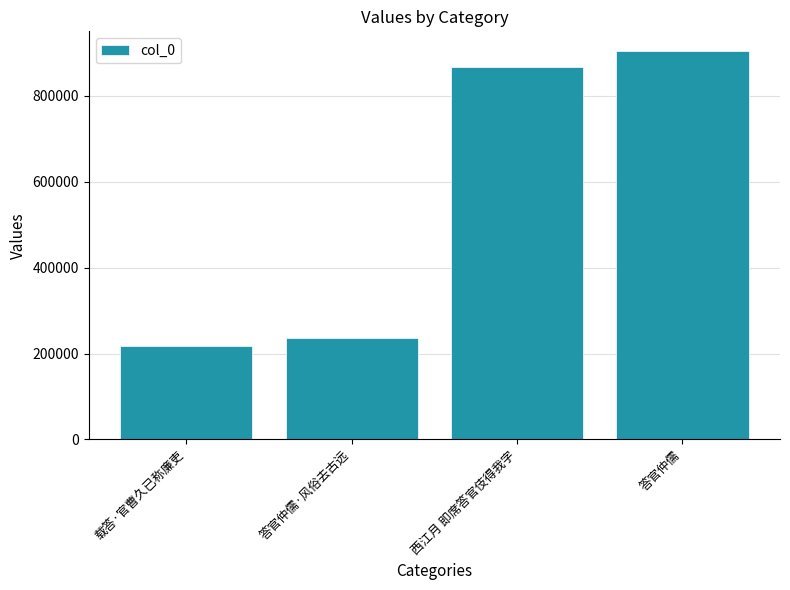

Reading left to right, list all the values displayed in this chart.

217340	236015	867760	905239